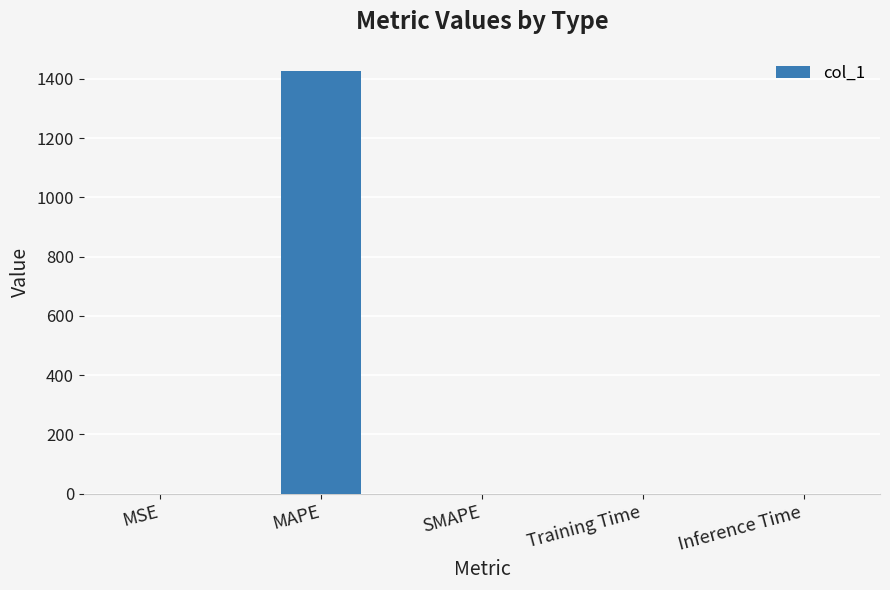

Which category has the highest value across all series?

MAPE